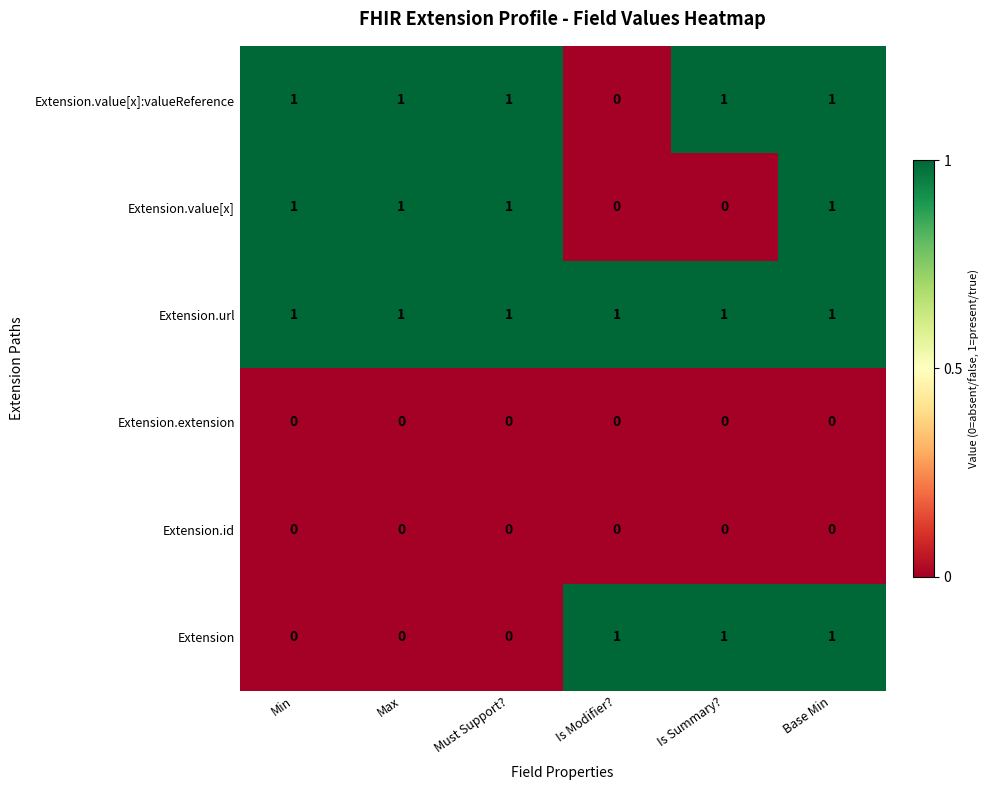

The Extension.url series shows 0 at Is Summary?. True or false?

False